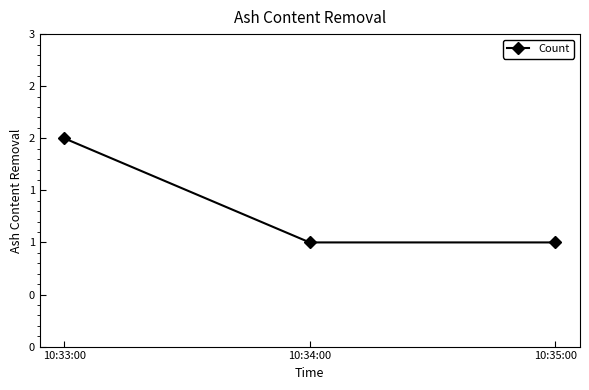

The chart shows a value of 0 at 10:35:00. True or false?

False